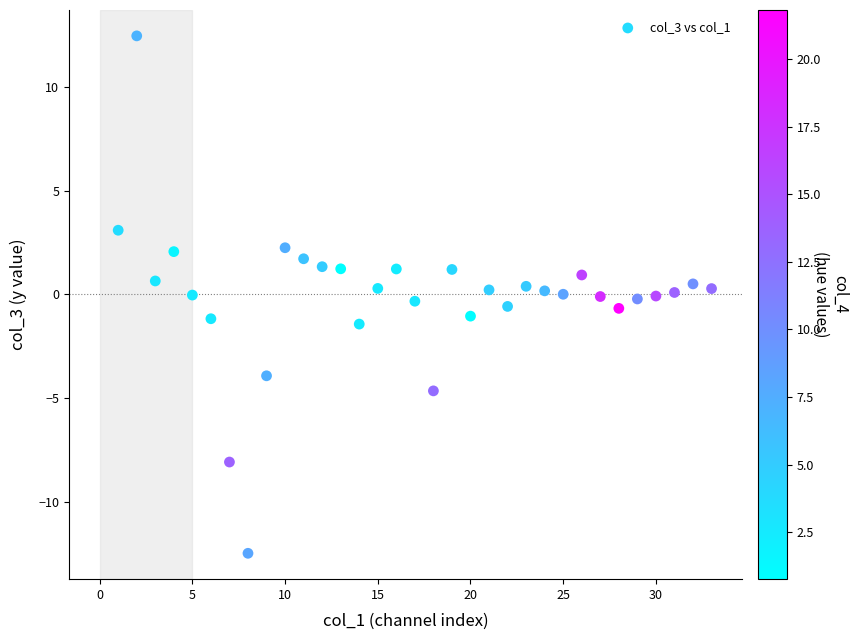

What is the range of X values (max minus min)?

32.0